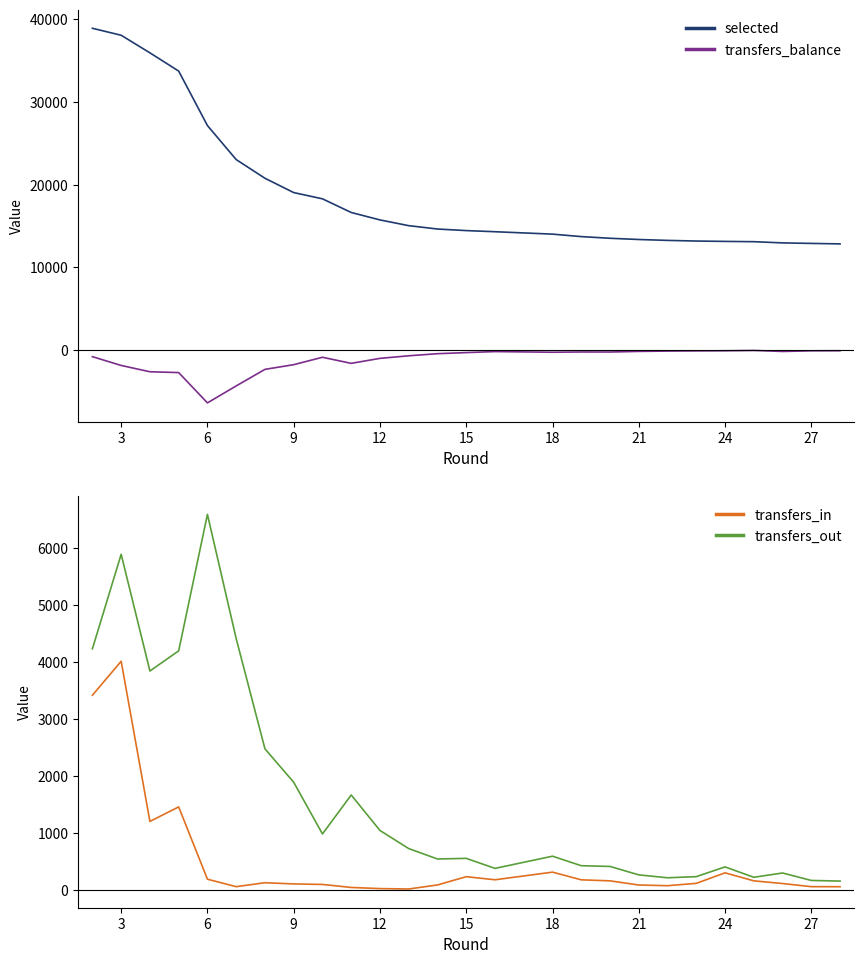

Is it true that transfers_out equals 5890 at 3?

True